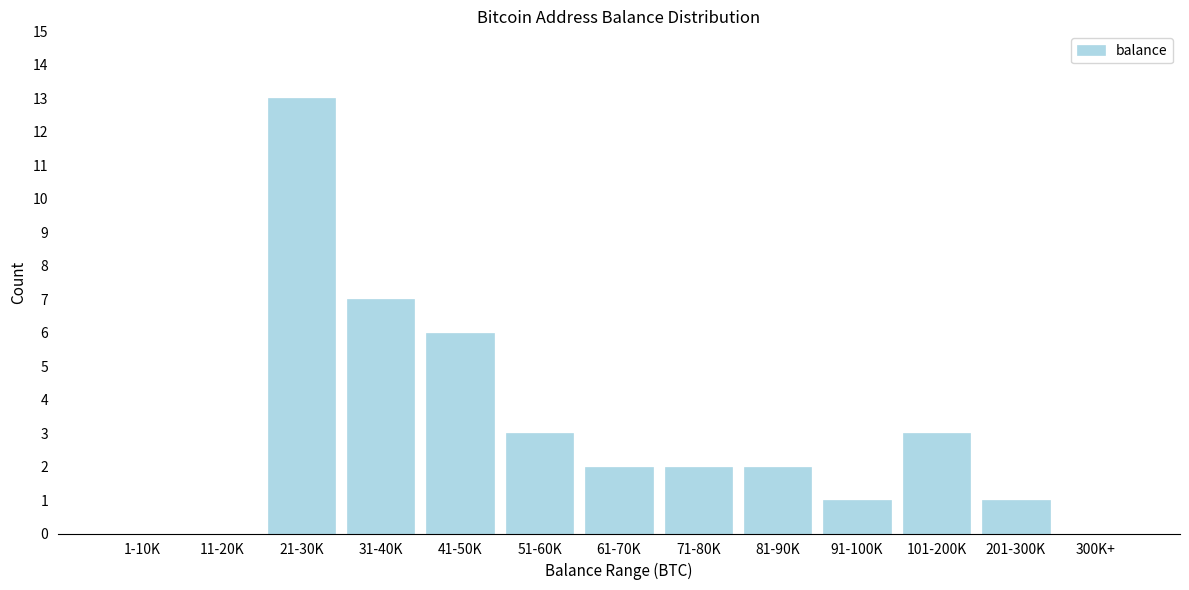

Reading left to right, what are all the values shown in this chart?

1-10K=0	11-20K=0	21-30K=13	31-40K=7	41-50K=6	51-60K=3	61-70K=2	71-80K=2	81-90K=2	91-100K=1	101-200K=3	201-300K=1	300K+=0